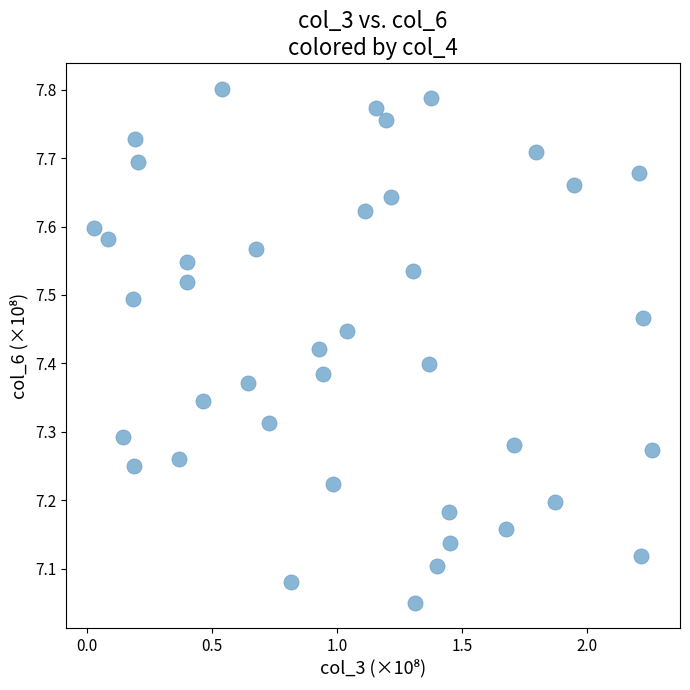

What is the range of X values (max minus min)?

2.2